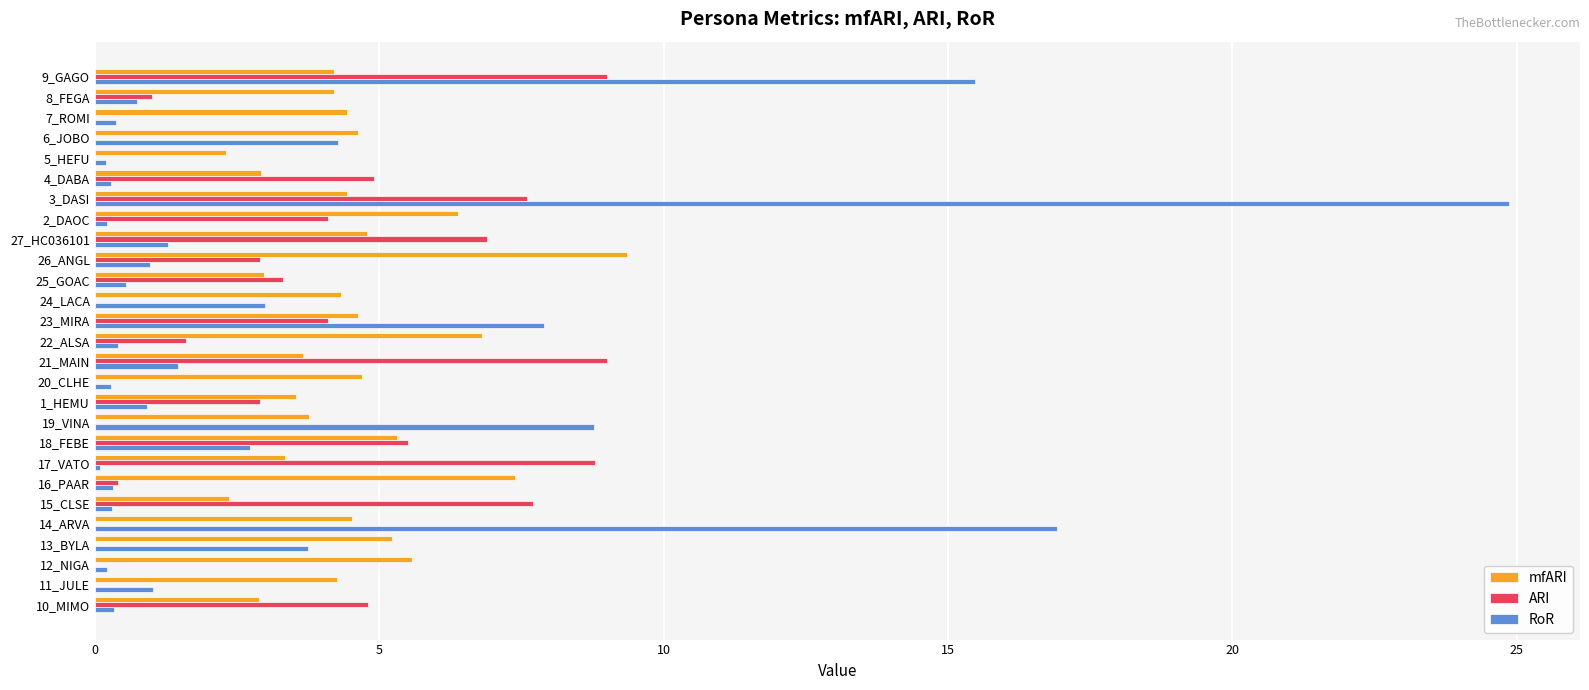

The value of RoR at 23_MIRA is 11.8. True or false?

False